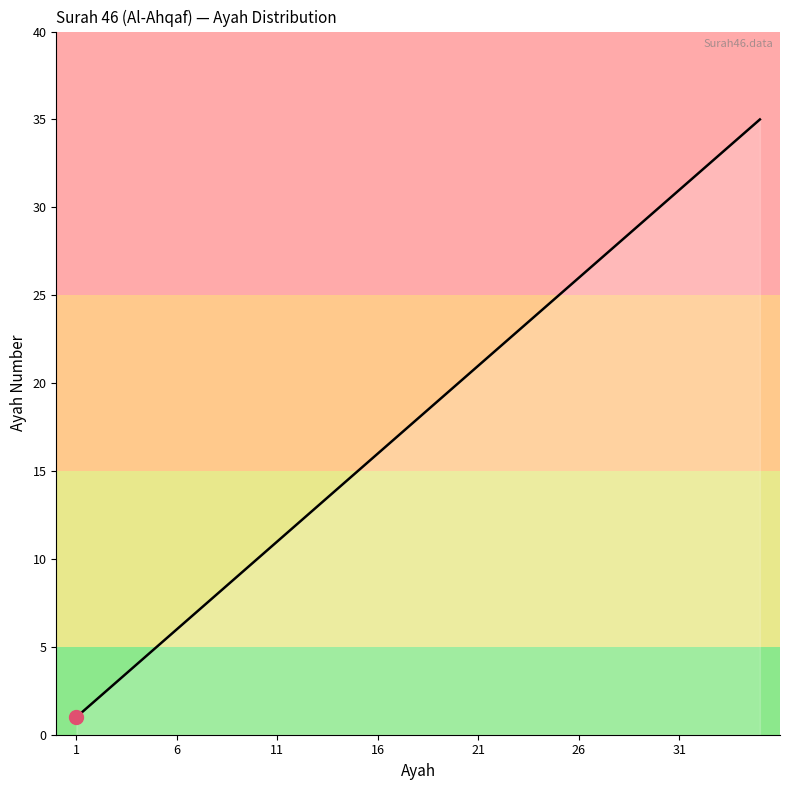

What is the greatest value displayed?

35